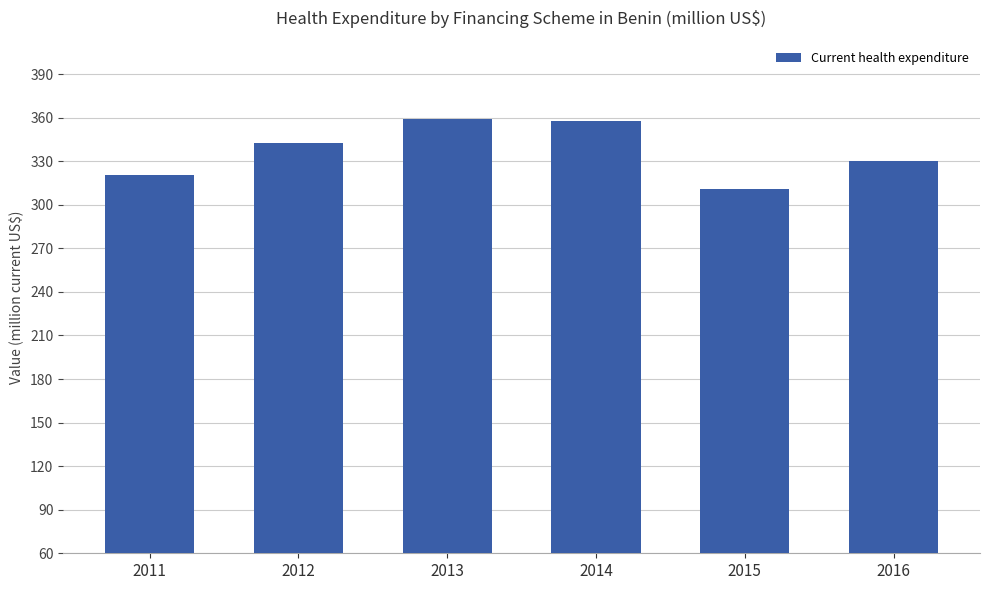

Reading left to right, list all the values displayed in this chart.

2011=320.5	2012=342.7	2013=359.1	2014=357.5	2015=310.7	2016=330.5